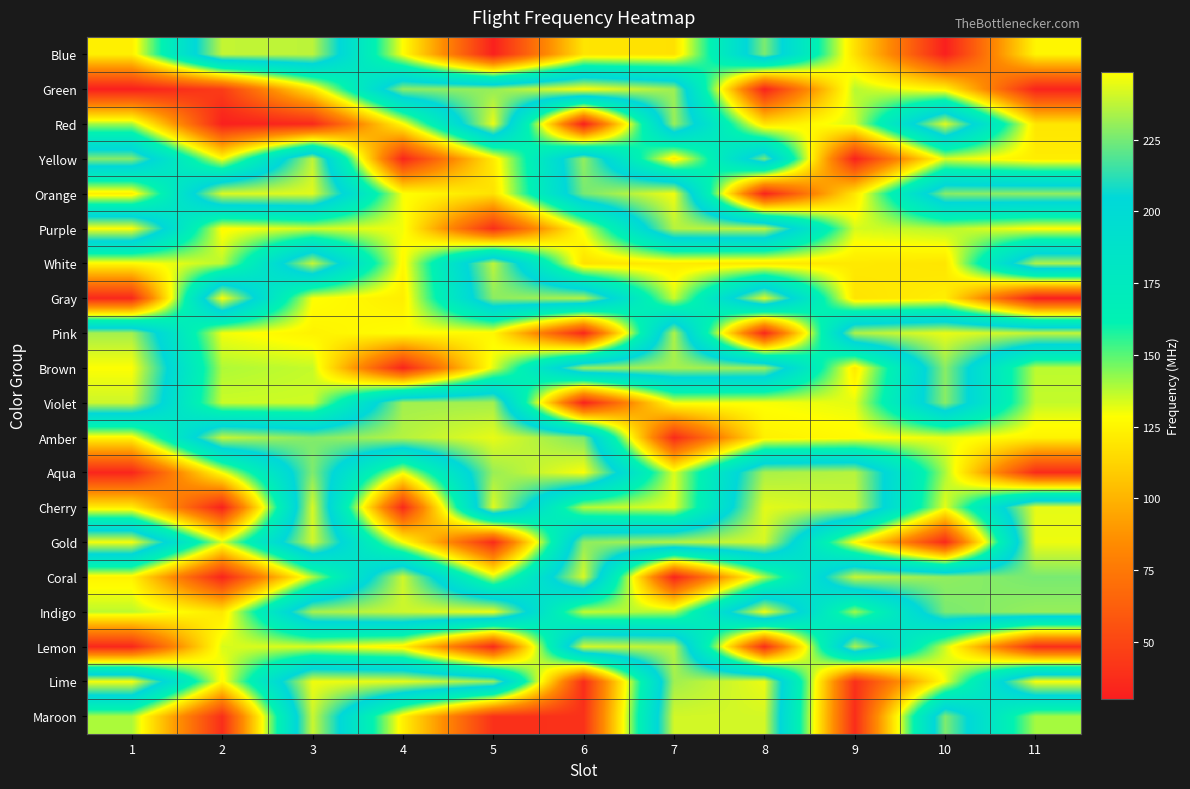

How many categories are shown in the chart?

11